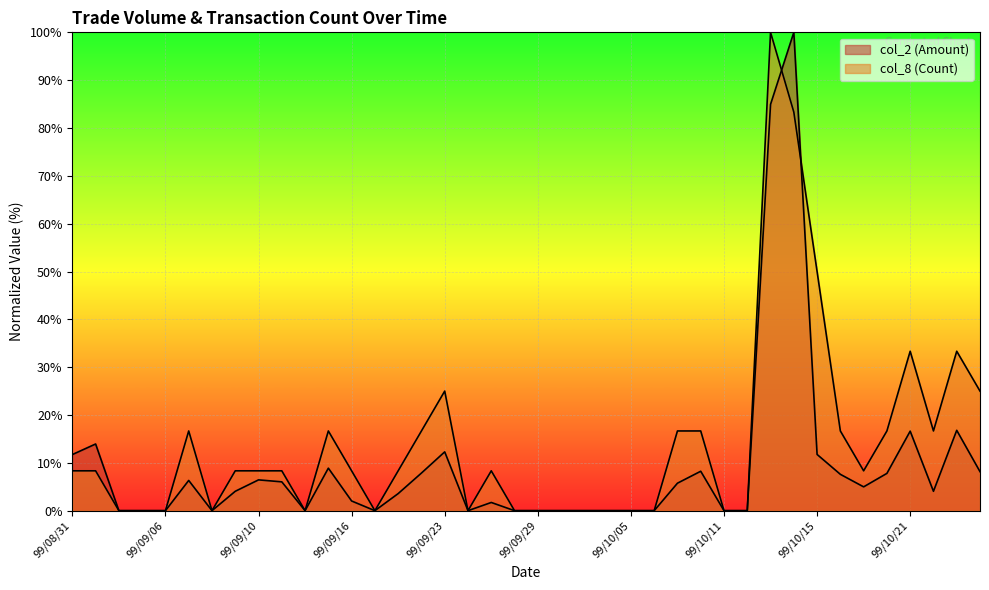

What are all the series names shown in the legend?

col_2 (Amount), col_8 (Count)